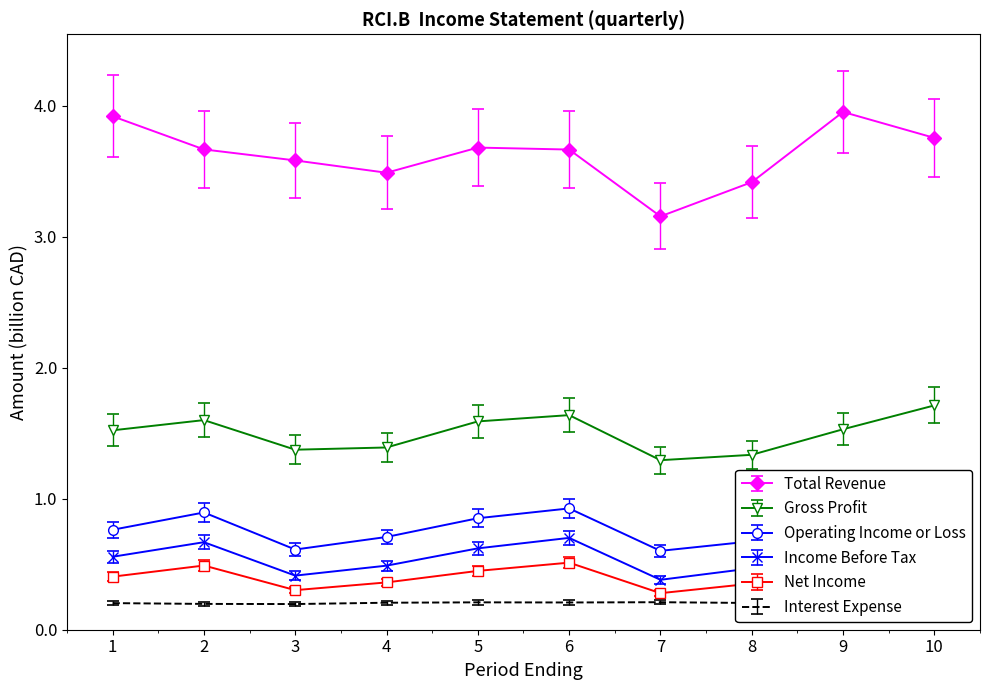

True or false: Interest Expense and Gross Profit cross at least once.

False